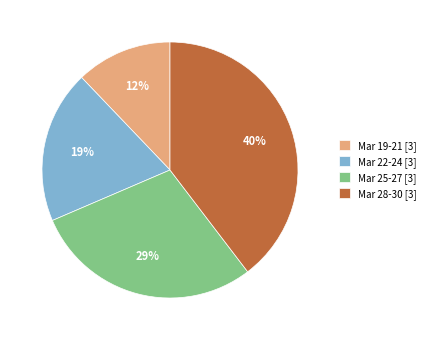

To the nearest percent, what is the combined percentage of Mar 25-27 [3] and Mar 28-30 [3]?

69%